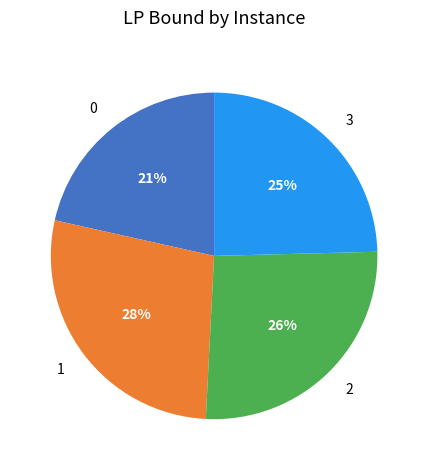

Count the number of slices in the pie.

4